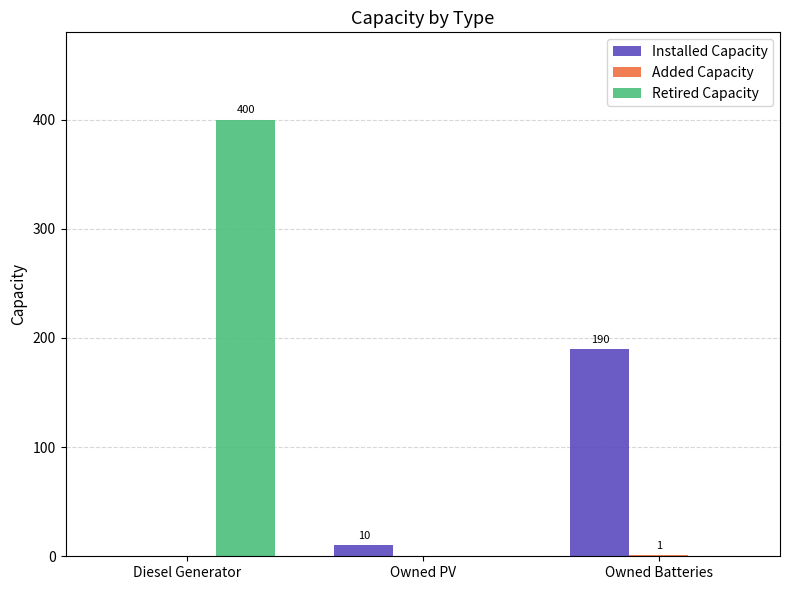

Which series has the largest total across all categories?

Retired Capacity